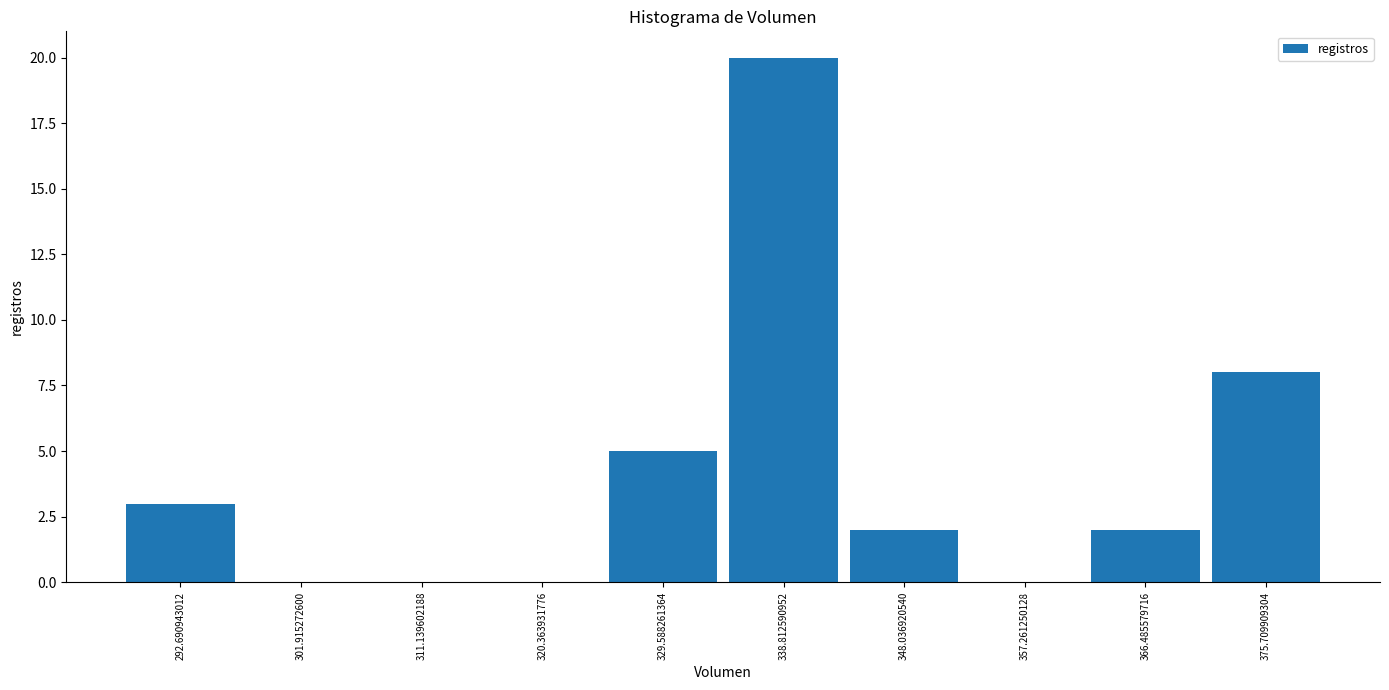

Over which range of the x-axis is the bar tallest?

334 to 343